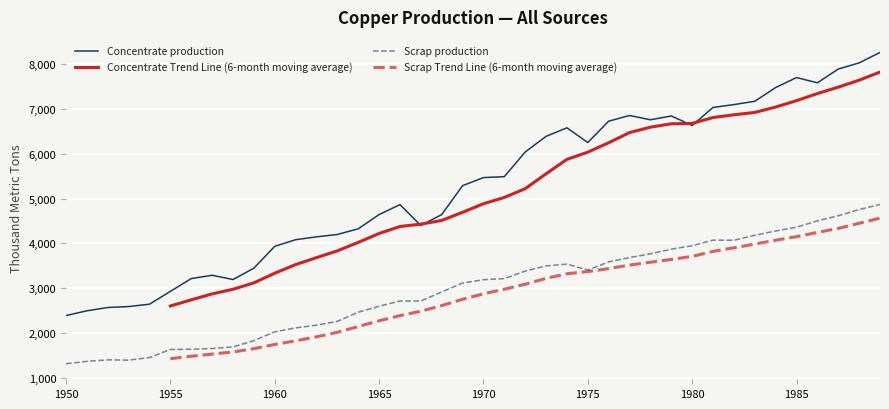

Where does the Concentrate production series first go above 5470?

1970